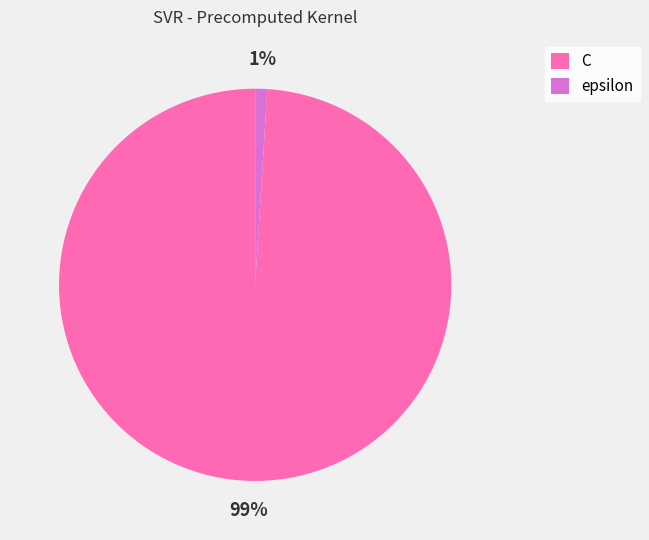

Combined, do C and epsilon account for over 50%?

Yes